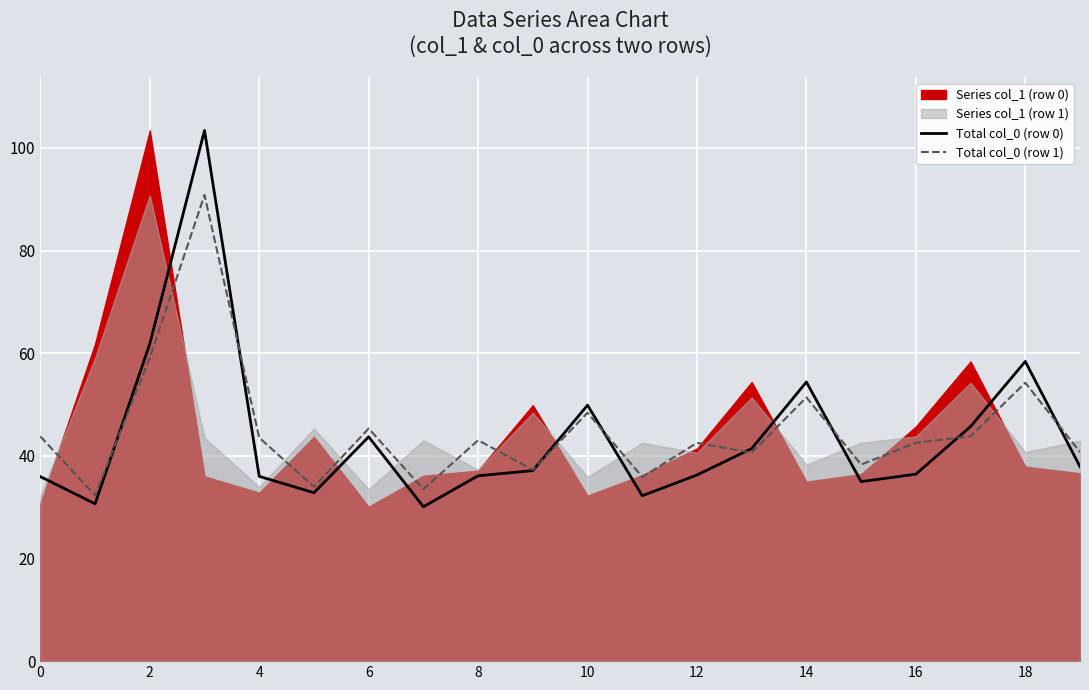

What is the difference between the Total col_0 (row 0) values at 13 and 11?

9.2